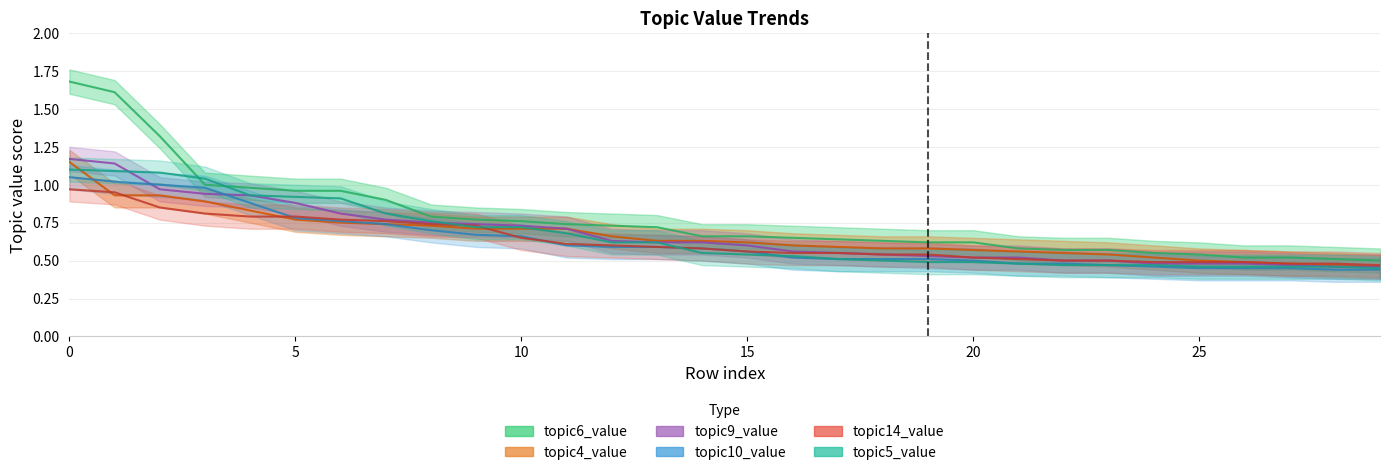

What is the difference between the maximum and minimum values in the topic5_value series?

0.7